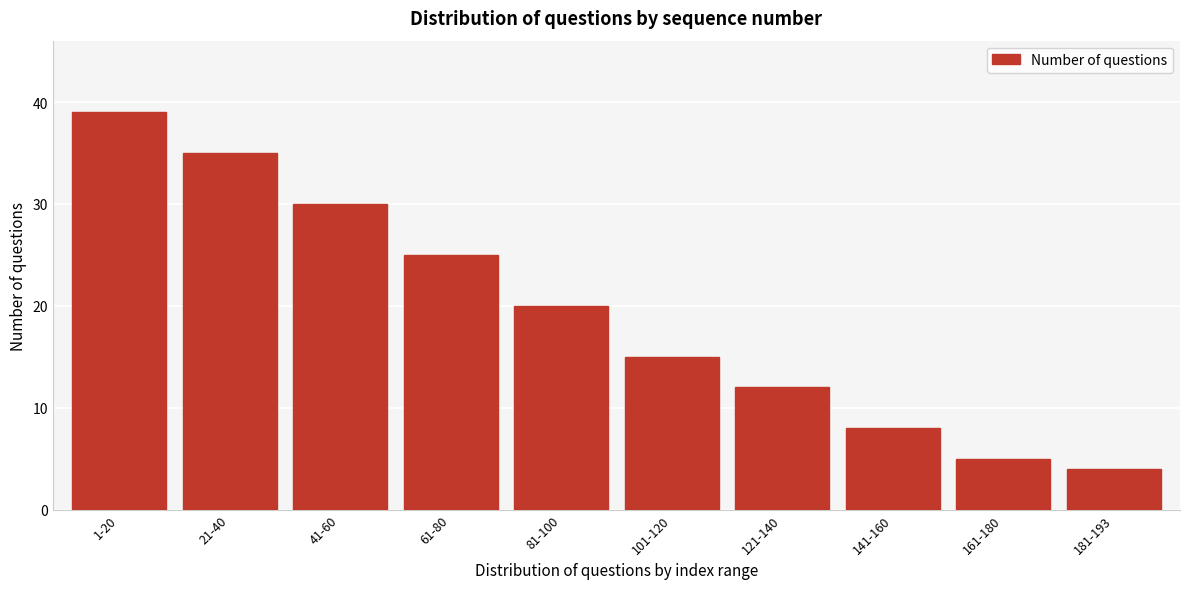

Reading left to right, what are all the values shown in this chart?

39	35	30	25	20	15	12	8	5	4